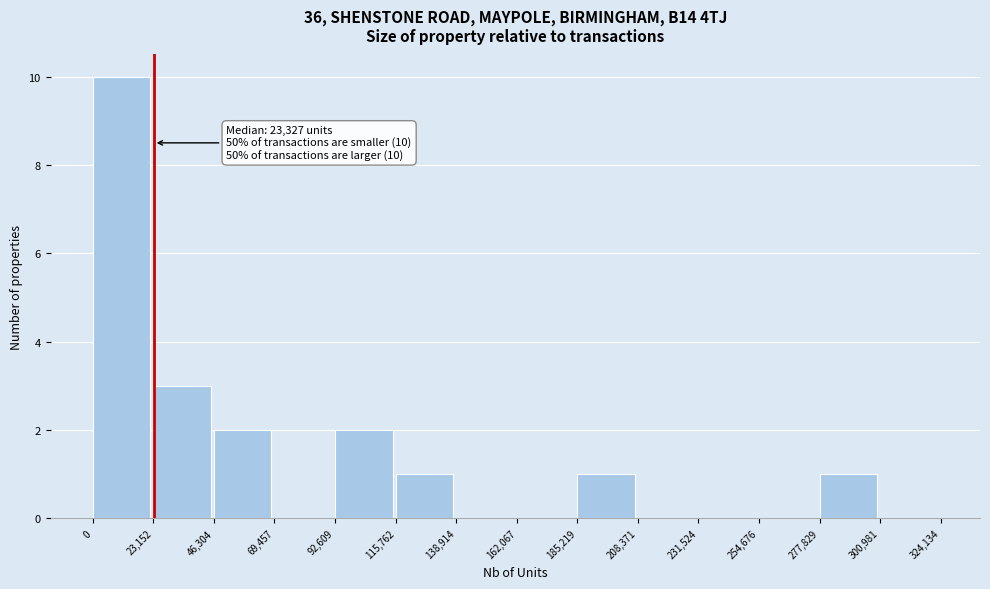

Over which range of the x-axis is the bar tallest?

0 to 23,152